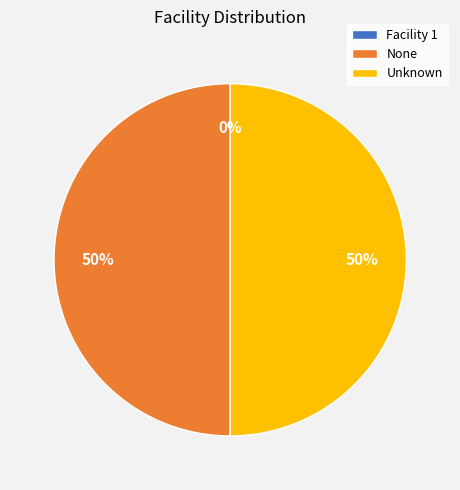

Approximately how many times larger is the value at None compared to Unknown?

1.0